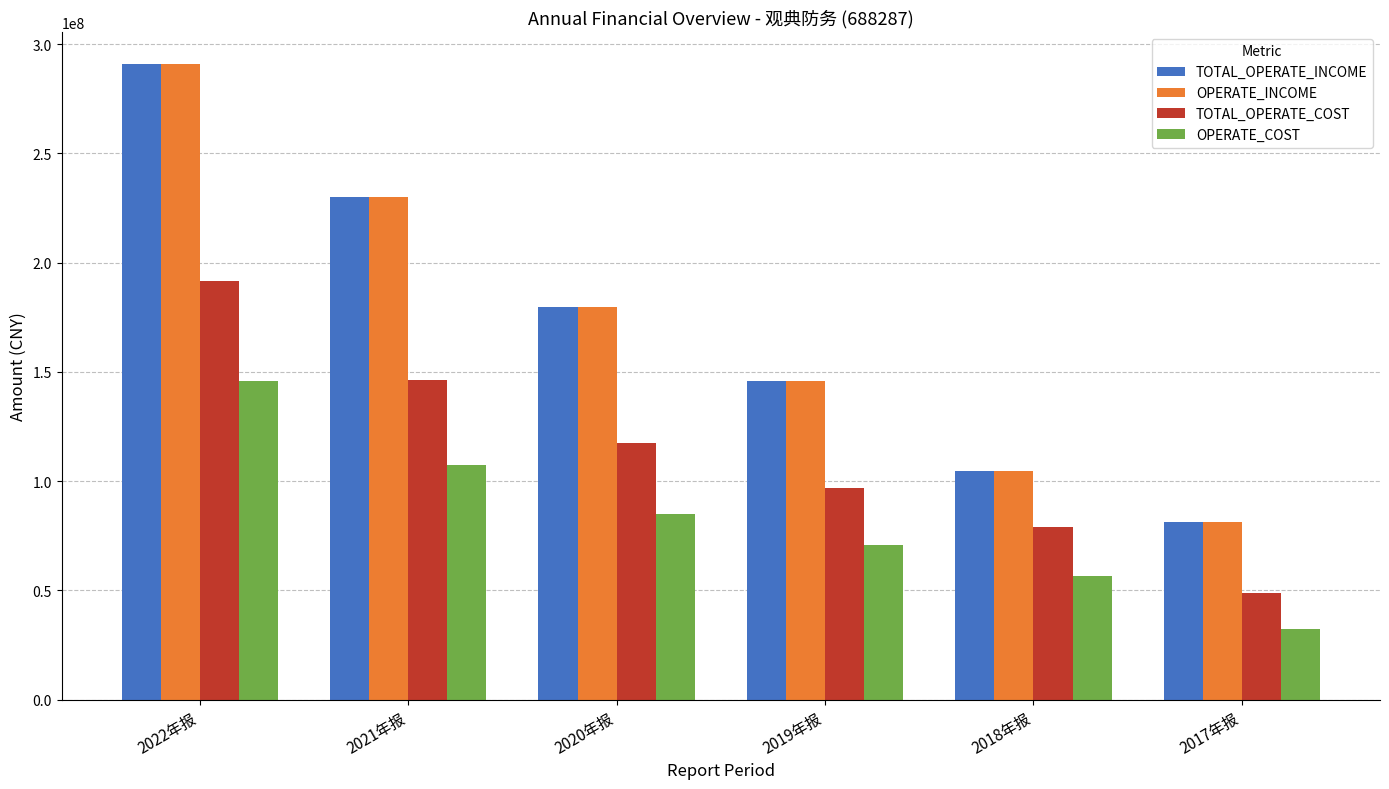

Reading left to right, transcribe all the data shown in this chart.

TOTAL_OPERATE_INCOME: 291040703.7	229863249.1	179768228.0	145913843.0	104576936.0	81358825.8
OPERATE_INCOME: 291040703.7	229863249.1	179768228.0	145913843.0	104576936.0	81358825.8
TOTAL_OPERATE_COST: 191734022.2	146398094.6	117302286.5	96977645.6	79093824.0	48885627.3
OPERATE_COST: 145769496.9	107544796.6	84923175.7	70613104.0	56676438.2	32363044.3